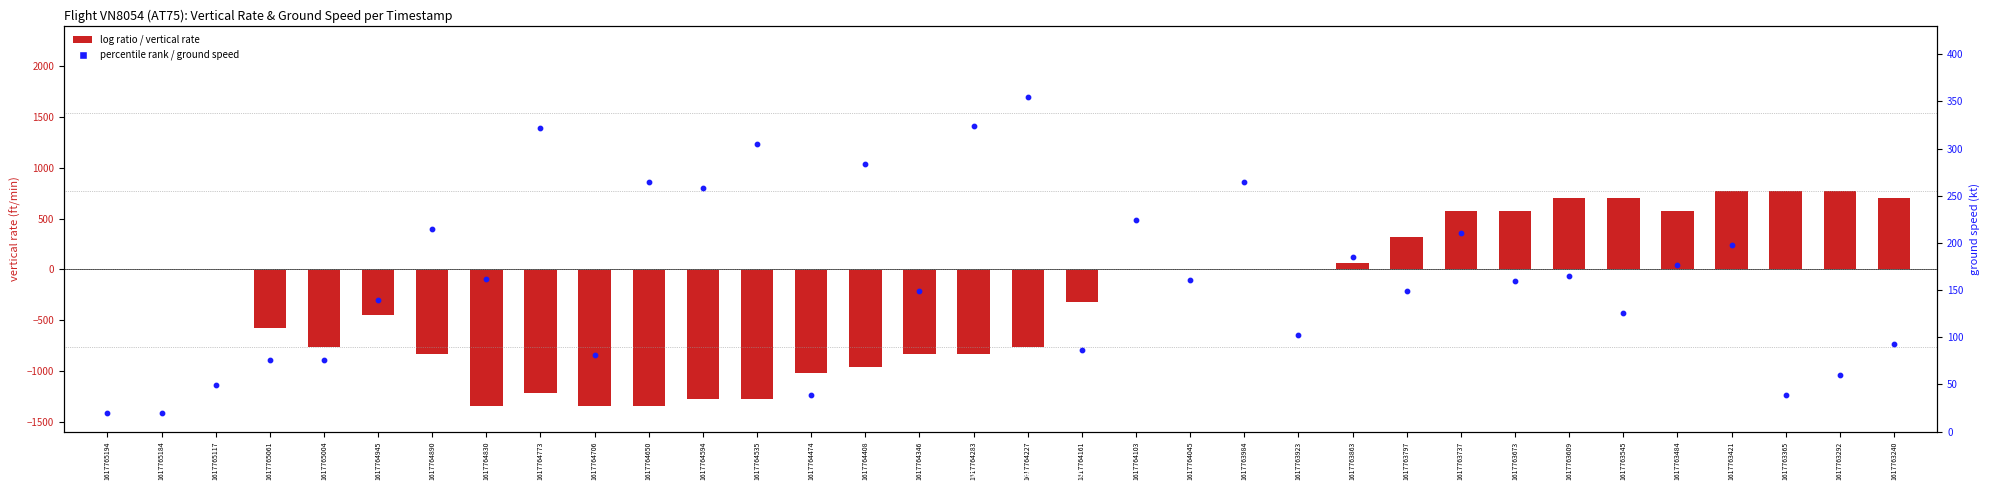

Which series has the largest total across all categories?

ground speed